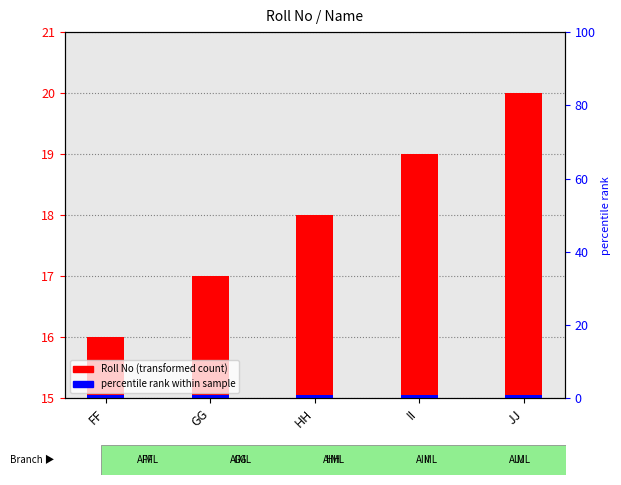

The value of accent marker at HH is 0.1. True or false?

True